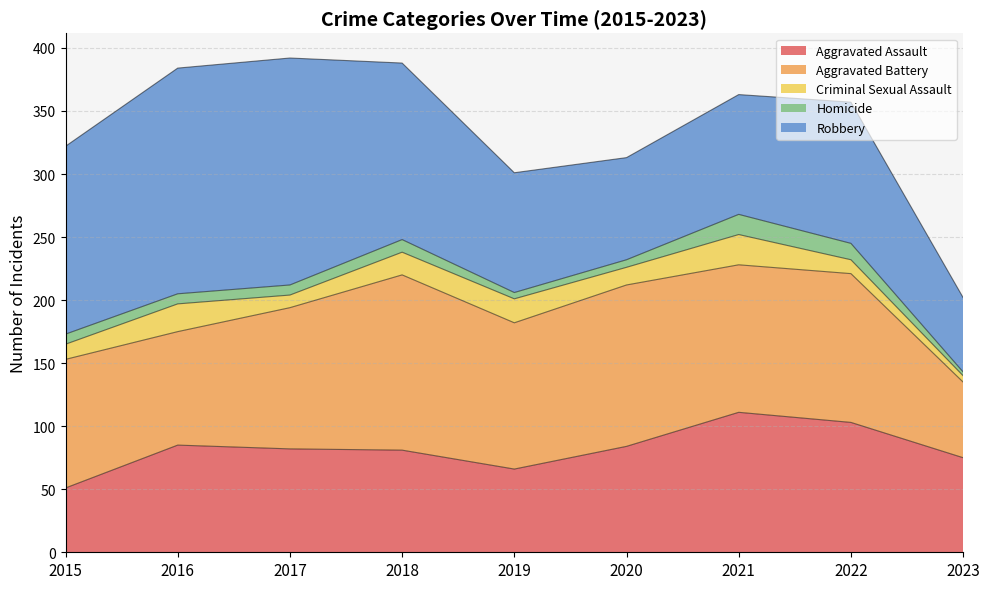

Reading left to right, extract all data points from this chart.

Aggravated Assault: 2015=51	2016=85	2017=82	2018=81	2019=66	2020=84	2021=111	2022=103	2023=75
Aggravated Battery: 2015=102	2016=90	2017=112	2018=139	2019=116	2020=128	2021=117	2022=118	2023=60
Criminal Sexual Assault: 2015=12	2016=22	2017=10	2018=18	2019=19	2020=14	2021=24	2022=11	2023=5
Homicide: 2015=8	2016=8	2017=8	2018=10	2019=5	2020=6	2021=16	2022=13	2023=3
Robbery: 2015=149	2016=179	2017=180	2018=140	2019=95	2020=81	2021=95	2022=112	2023=59